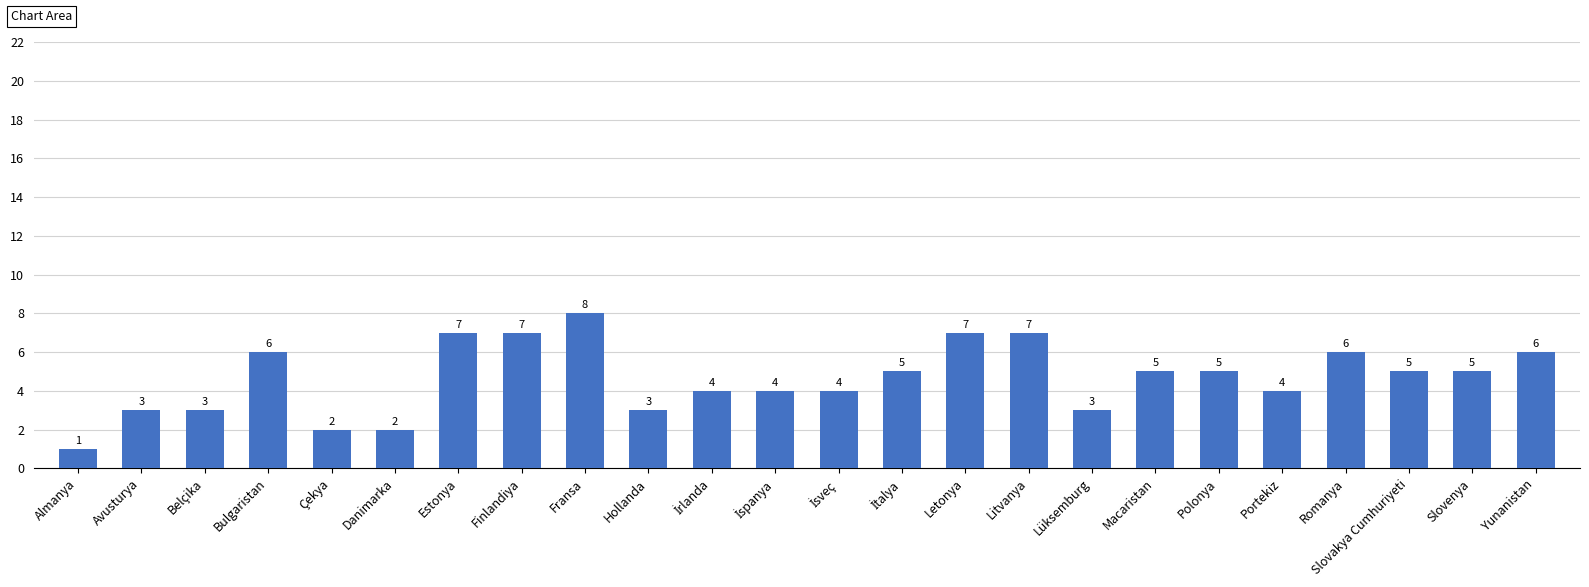

How many bars are there in total?

24